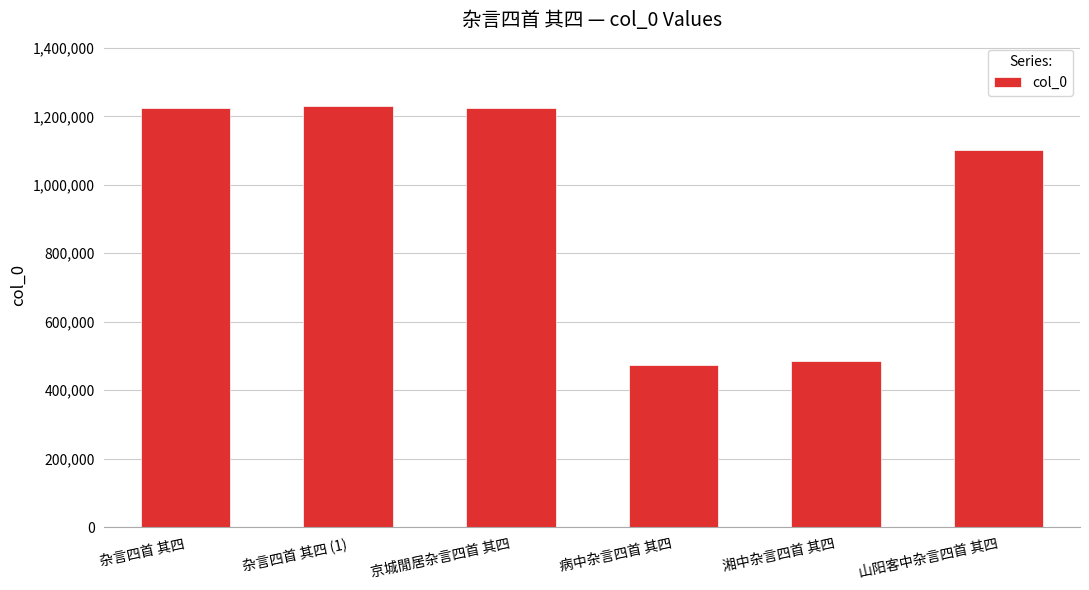

What is the sum of all values?

5740196